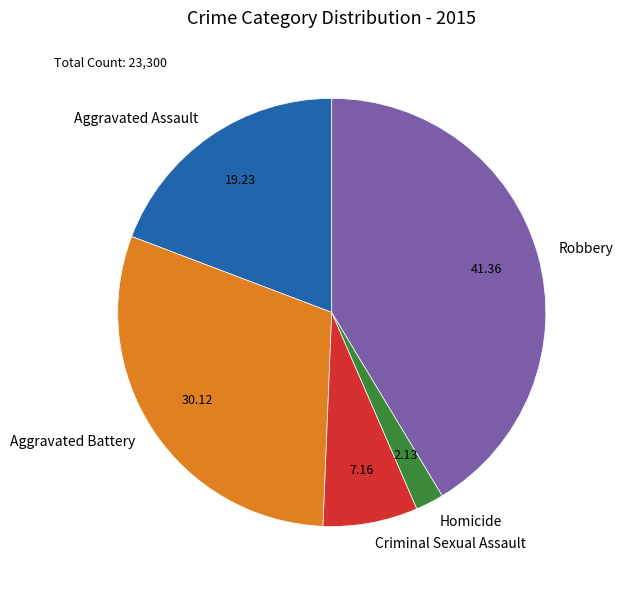

Is the sum of Homicide and Aggravated Assault greater than half?

No